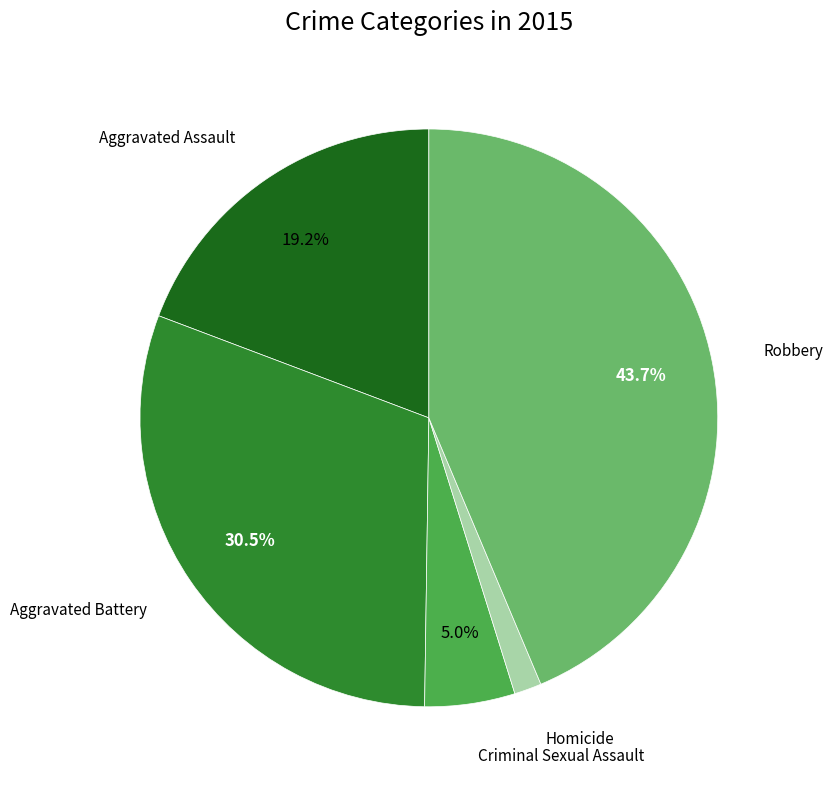

Does any single category account for the majority?

No